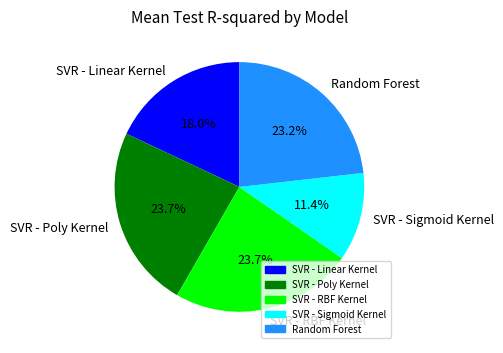

Is it true that SVR - Linear Kernel is 18% of the pie?

True